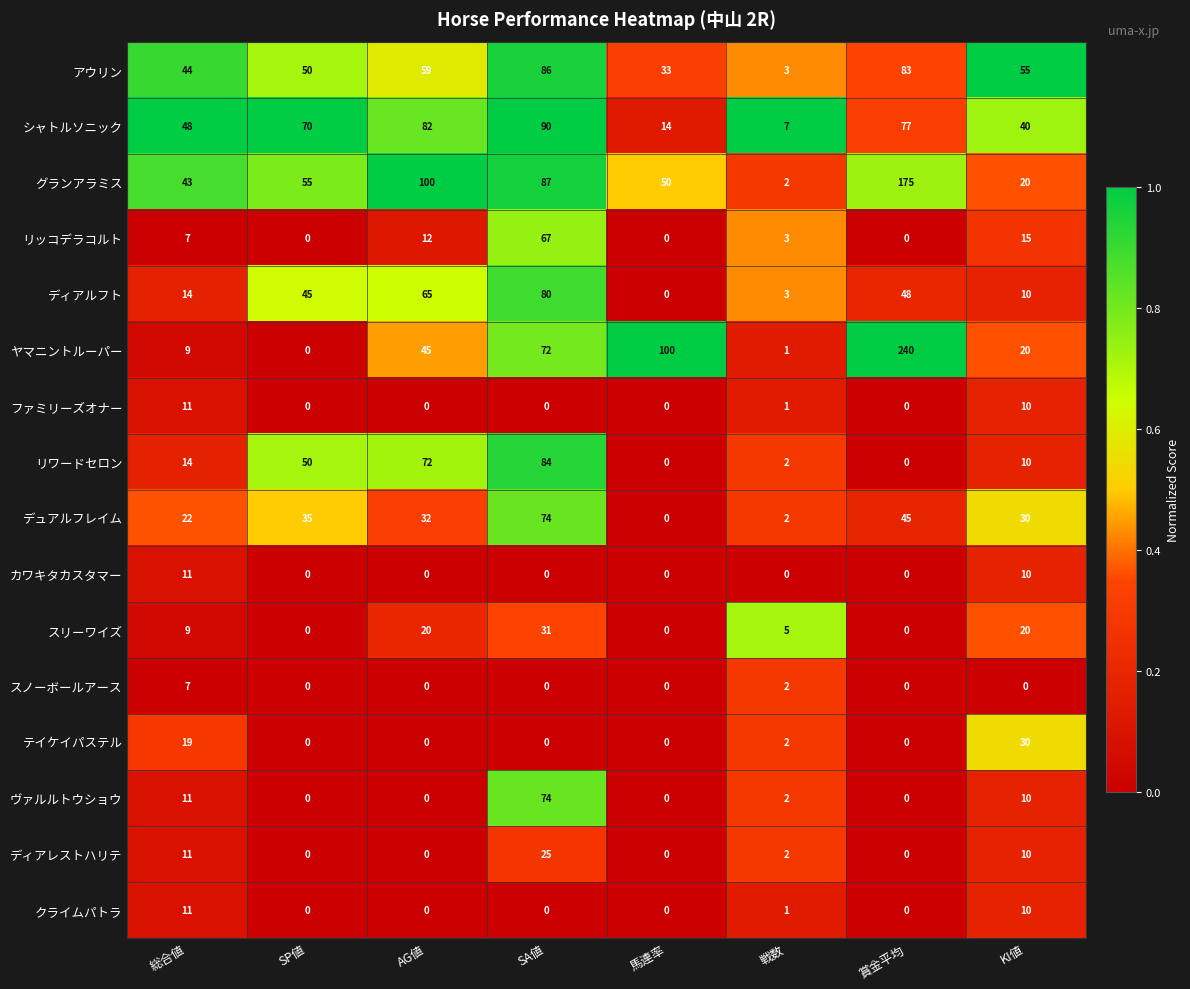

What is the total value across all series at 馬連率?

197